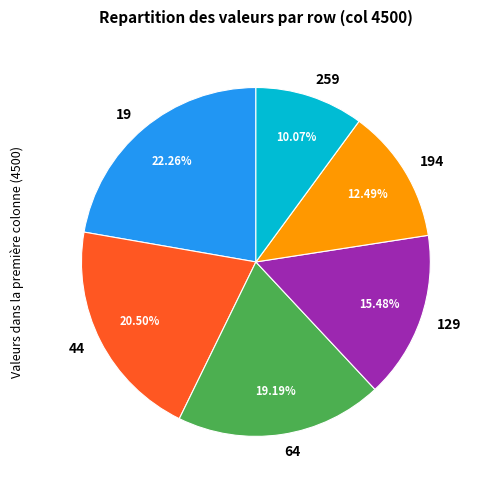

Which category has the biggest portion of the pie?

19